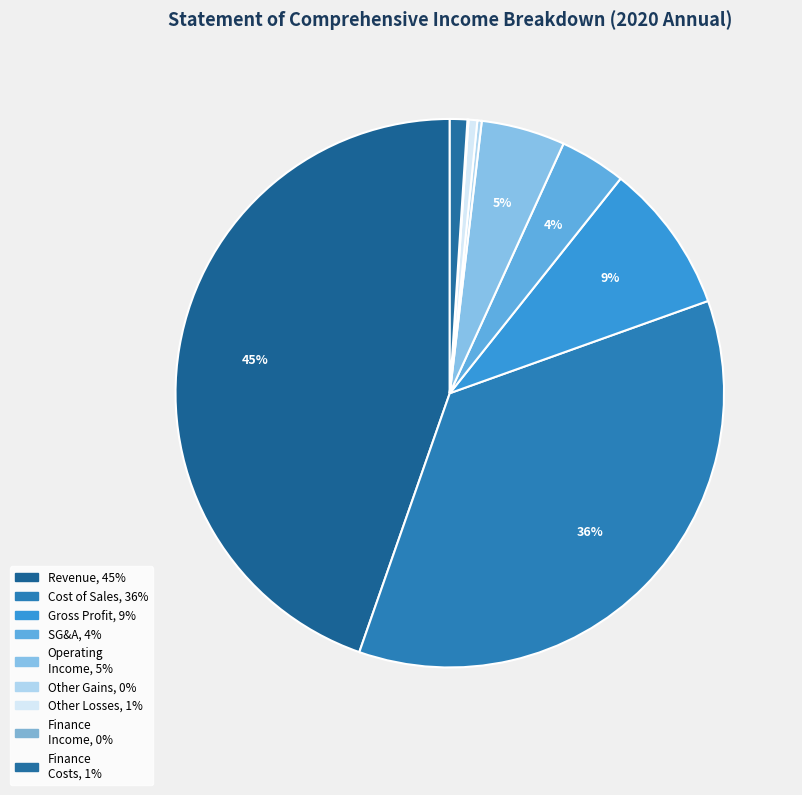

Which slice is the smallest?

Finance income